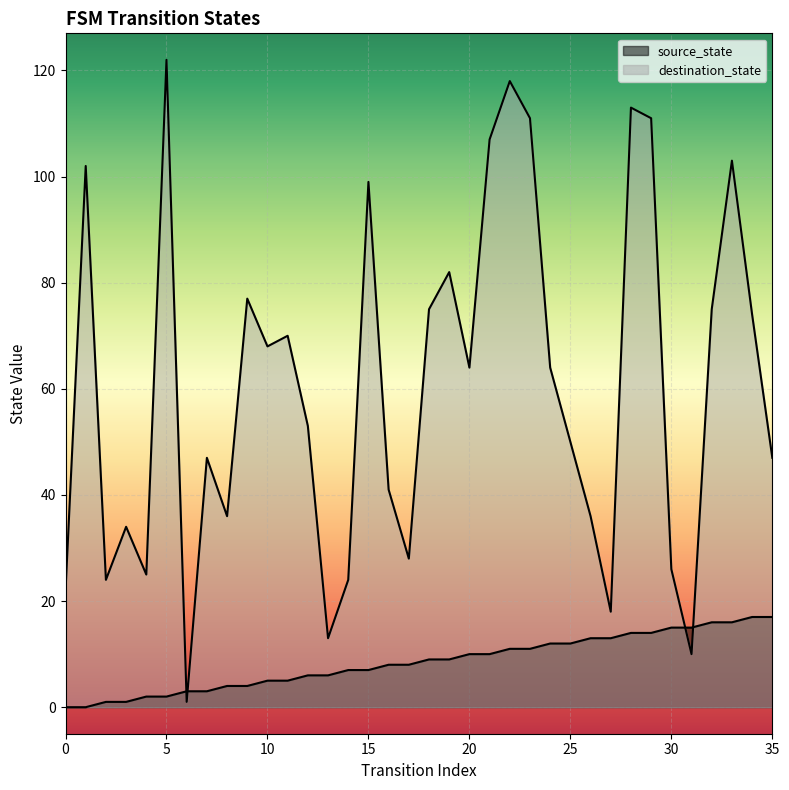

What is the sum of the destination_state values at 9 and 10?

145